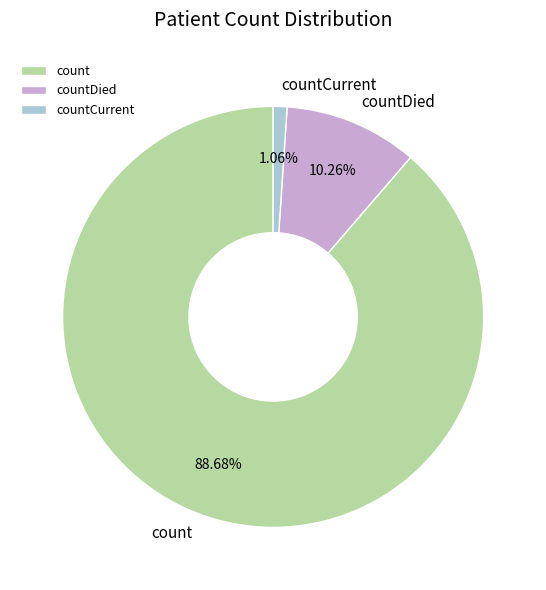

What is the total percentage of count and countDied?

98.9%